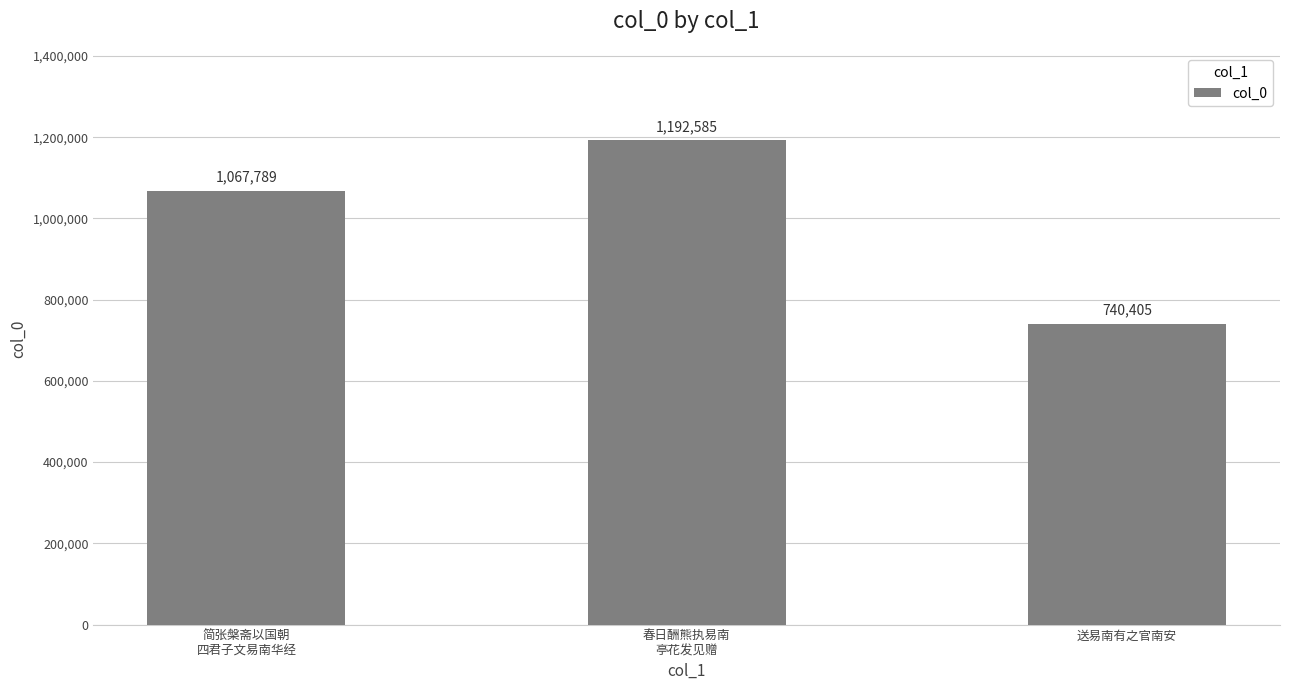

What position from the left is 春日酬熊执易南
亭花发见赠?

2